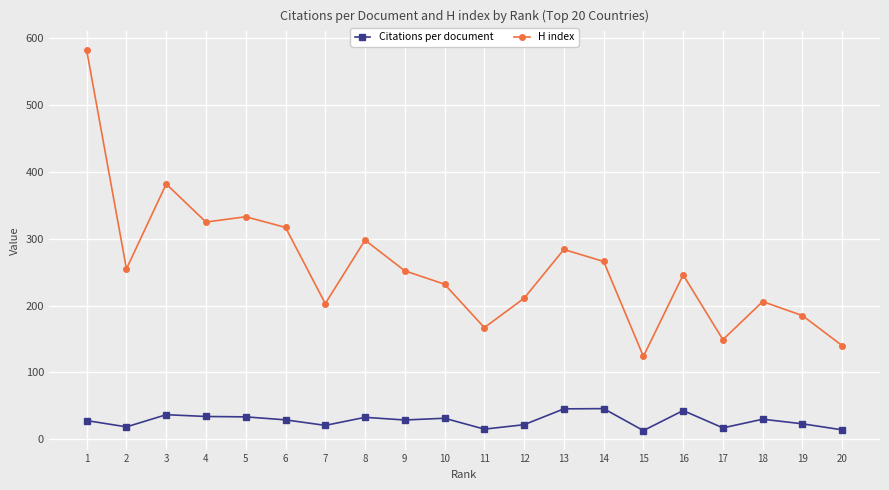

Which series has the largest total across all categories?

H index